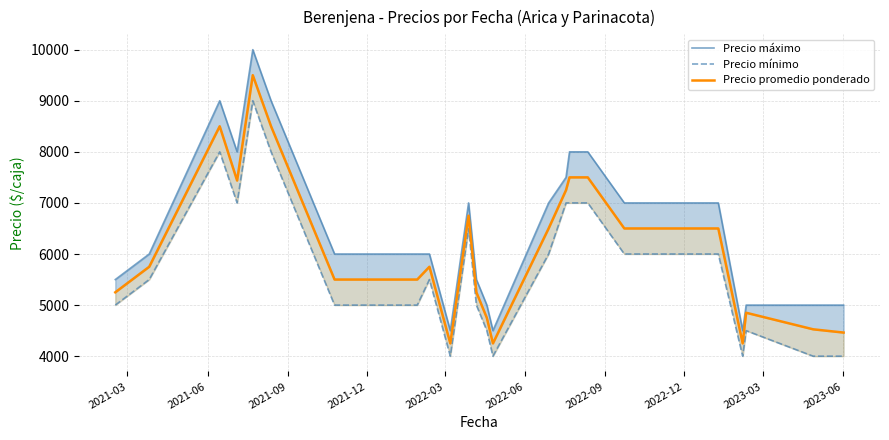

Reading left to right, what are all the values shown in this chart?

Precio máximo: 5500	6000	9000	8000	10000	9000	6000	6000	6000	4500	7000	5500	5000	4500	7000	7500	8000	8000	7000	7000	4500	5000	5000	5000
Precio mínimo: 5000	5500	8000	7000	9000	8000	5000	5000	5500	4000	6500	5000	4500	4000	6000	7000	7000	7000	6000	6000	4000	4500	4000	4000
Precio promedio ponderado: 5250	5750	8500	7438	9500	8500	5500	5500	5750	4250	6750	5250	4750	4250	6500	7250	7500	7500	6500	6500	4250	4850	4526	4462